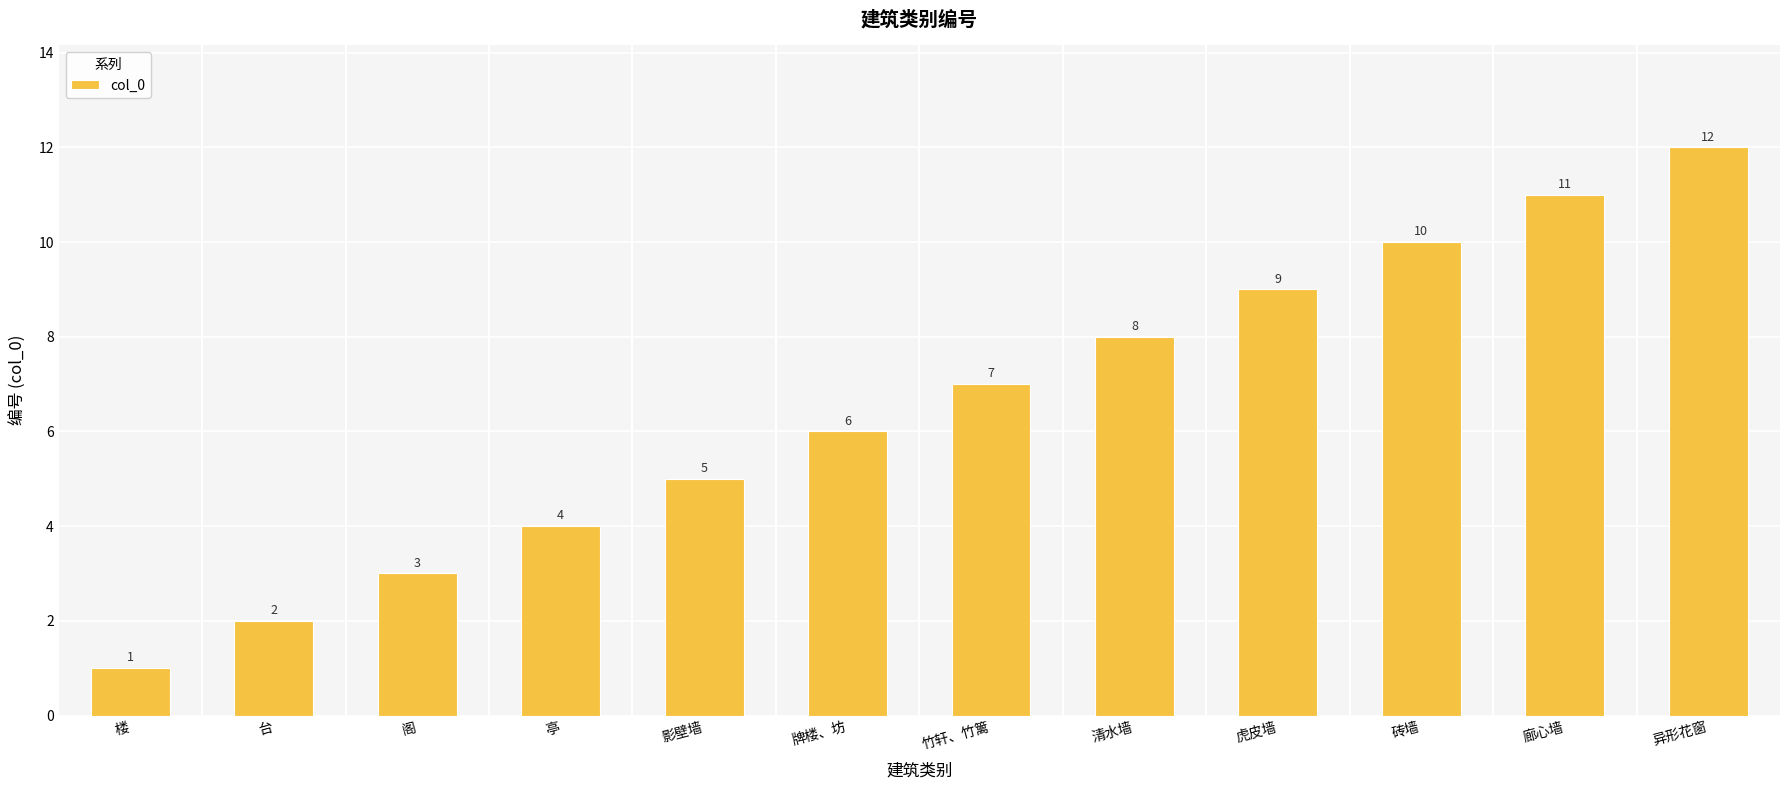

What is the maximum value shown in the chart?

12